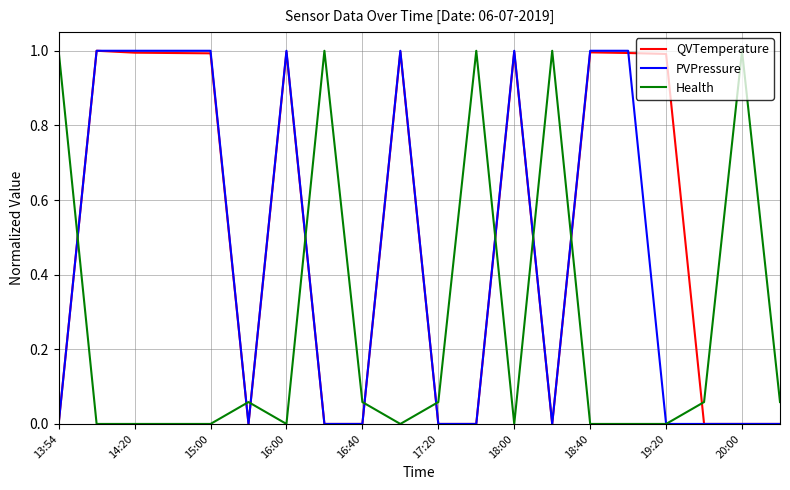

How many intersections are there between Health and QVTemperature?

10